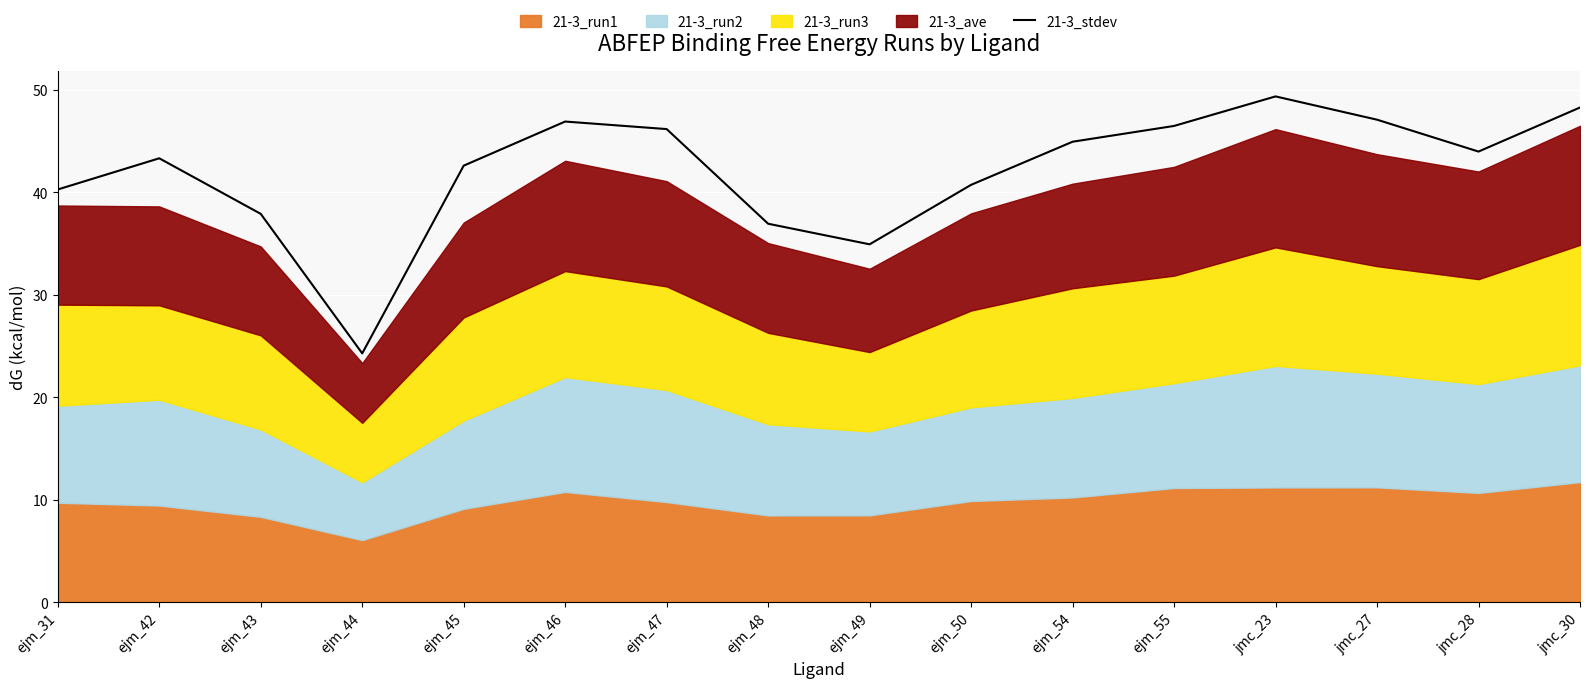

What is the greatest value displayed?

49.4